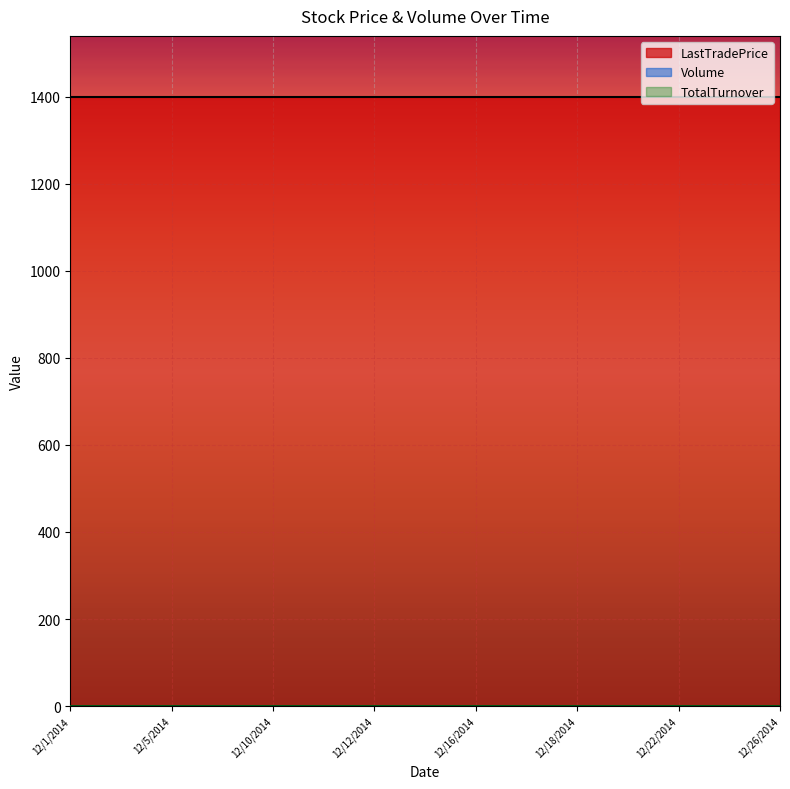

Which series has the largest range (max minus min)?

LastTradePrice